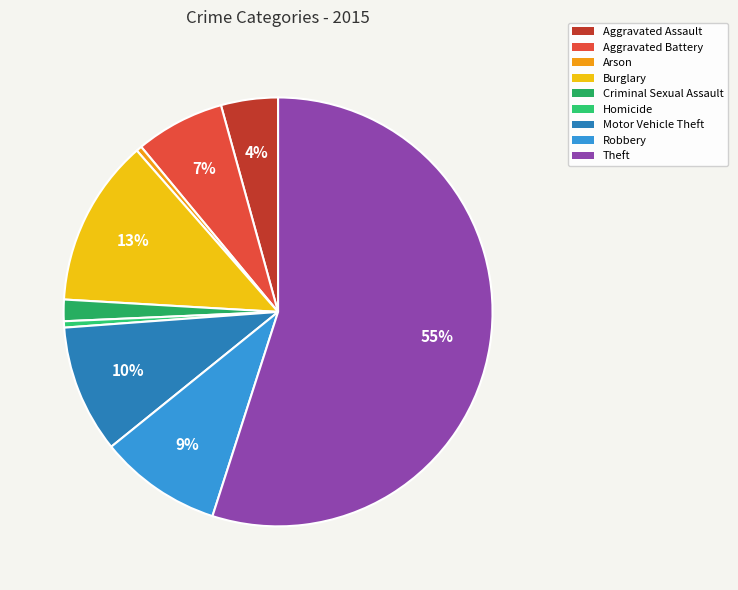

What is the change in value from Aggravated Battery to Burglary?

+6165